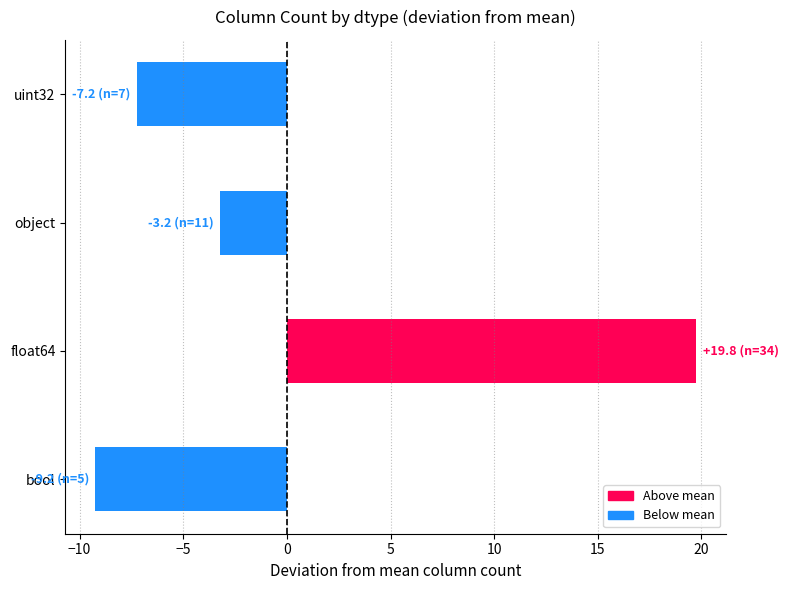

Count the number of categories in the chart.

4